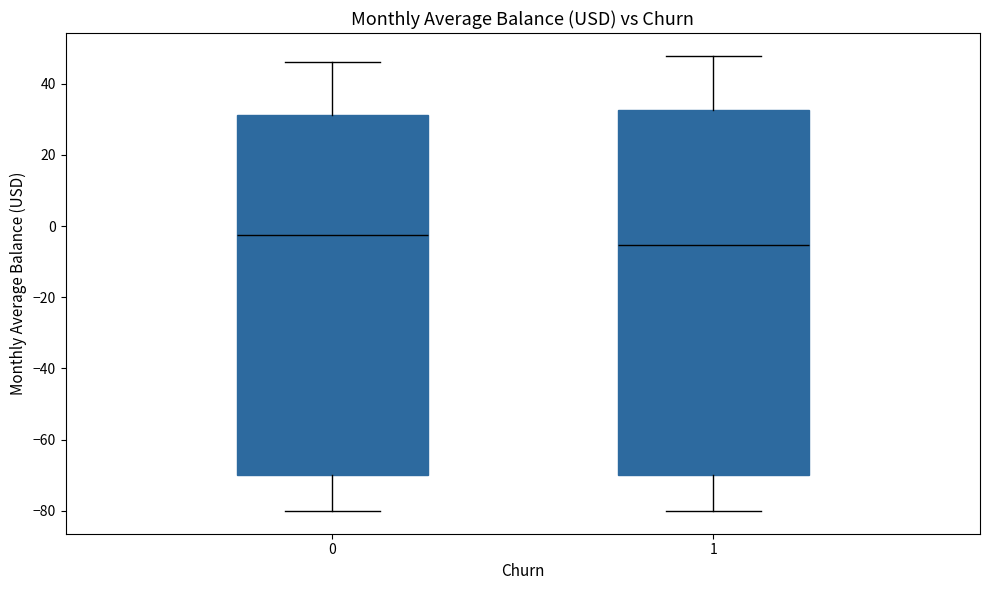

Where does the median line of the box at x = 0 sit on the y-axis? The values are not printed on the chart, so give them approximately, as read against the axis.

-2